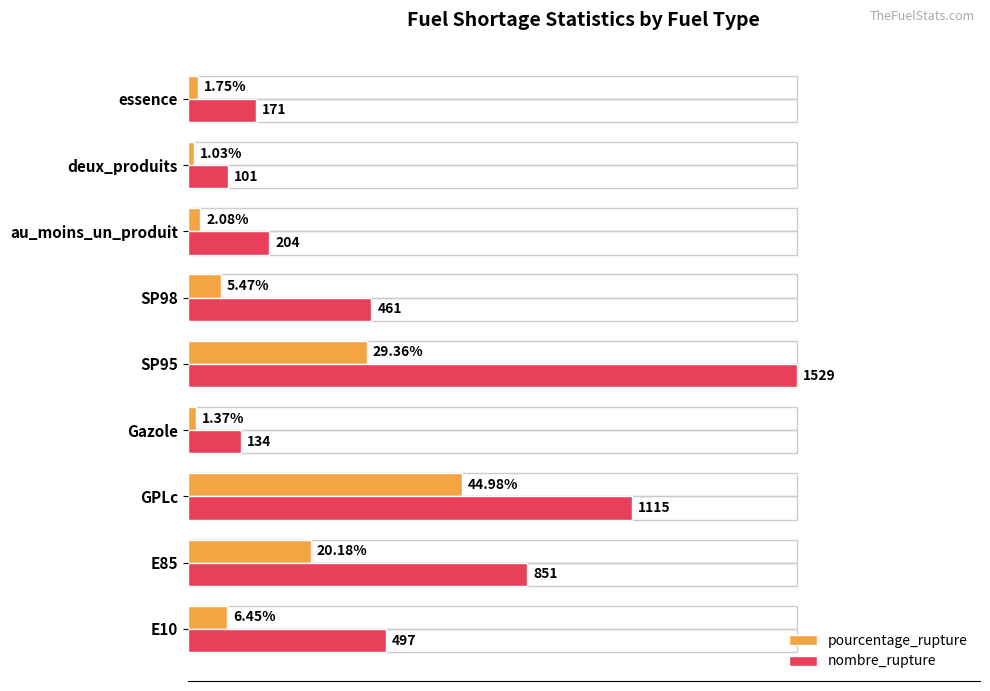

True or false: nombre_rupture has a value of 107.2 at GPLc.

False